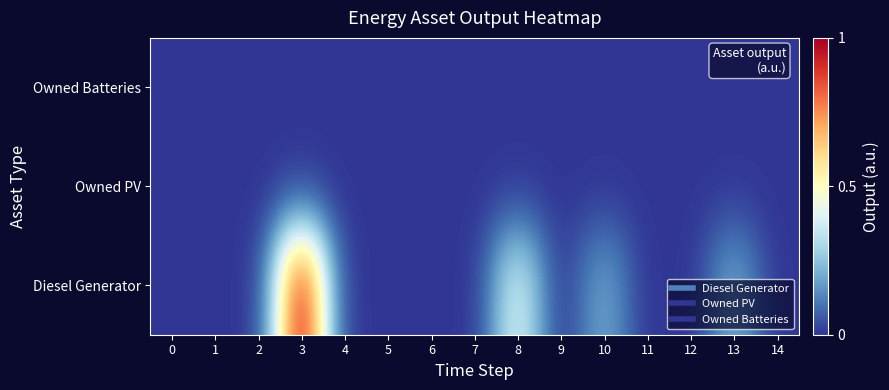

At which category is the sum across all series the highest?

3